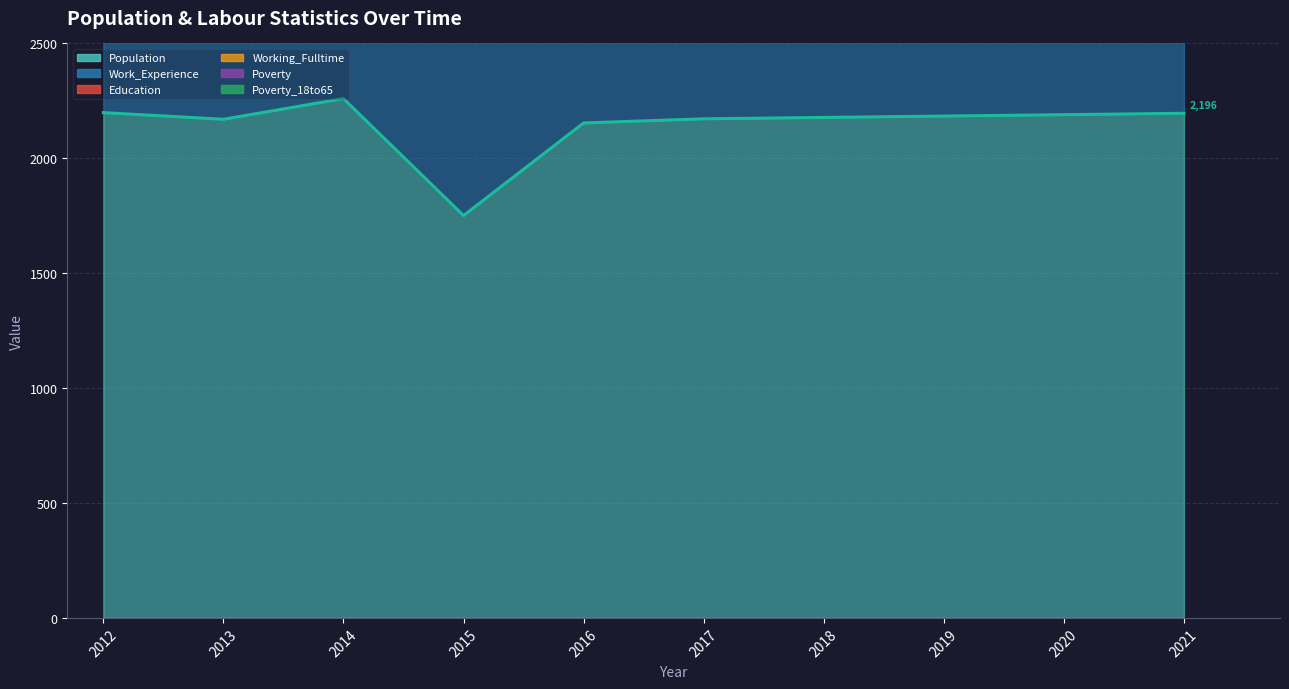

At which category is the sum across all series the highest?

2021